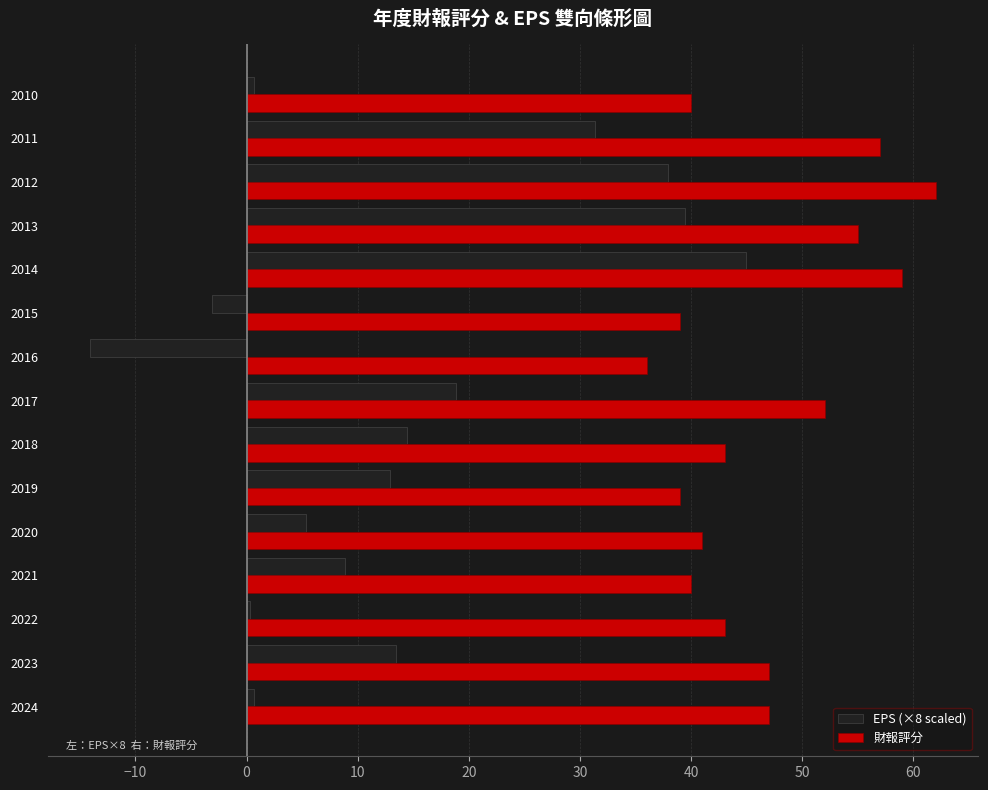

At which category is the sum across all series the highest?

2014